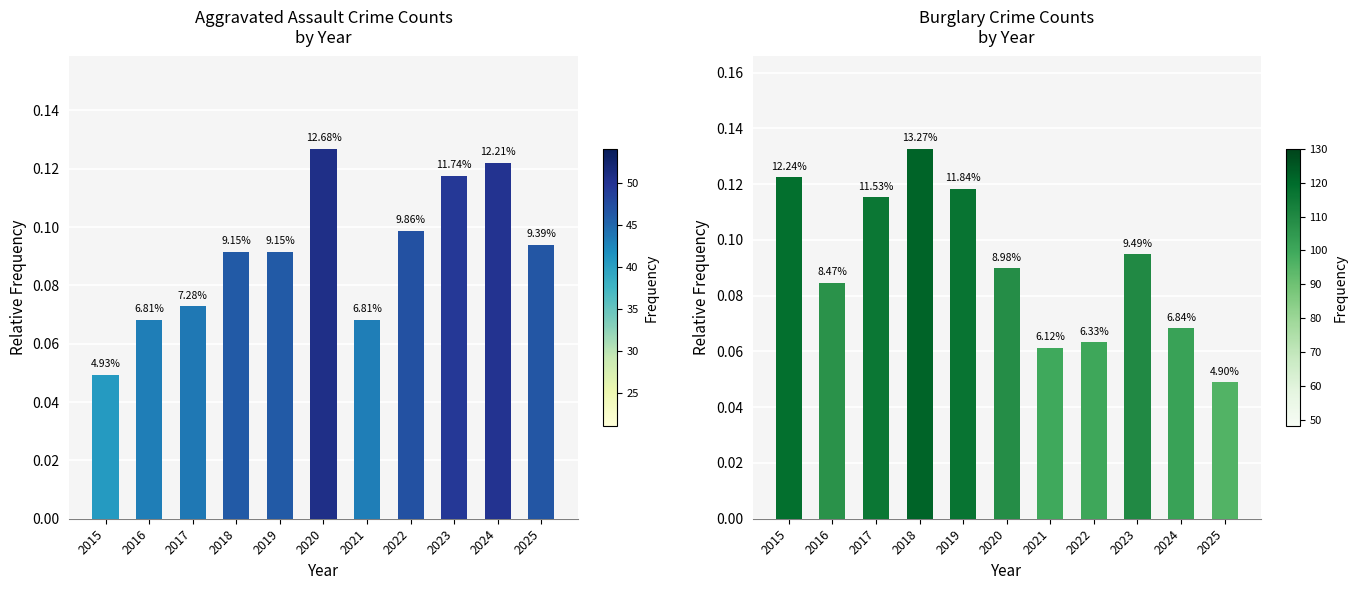

At which category is the sum across all series the highest?

2018